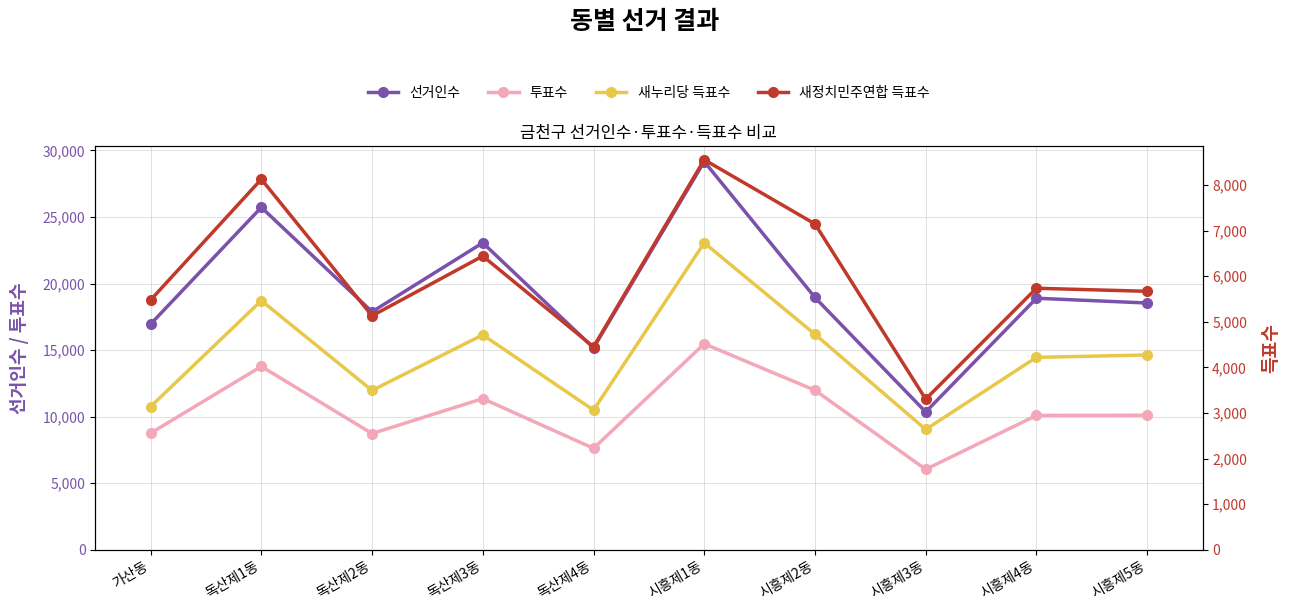

What is the sum of the 새누리당 득표수 values at 시흥제1동 and 시흥제4동?

10954